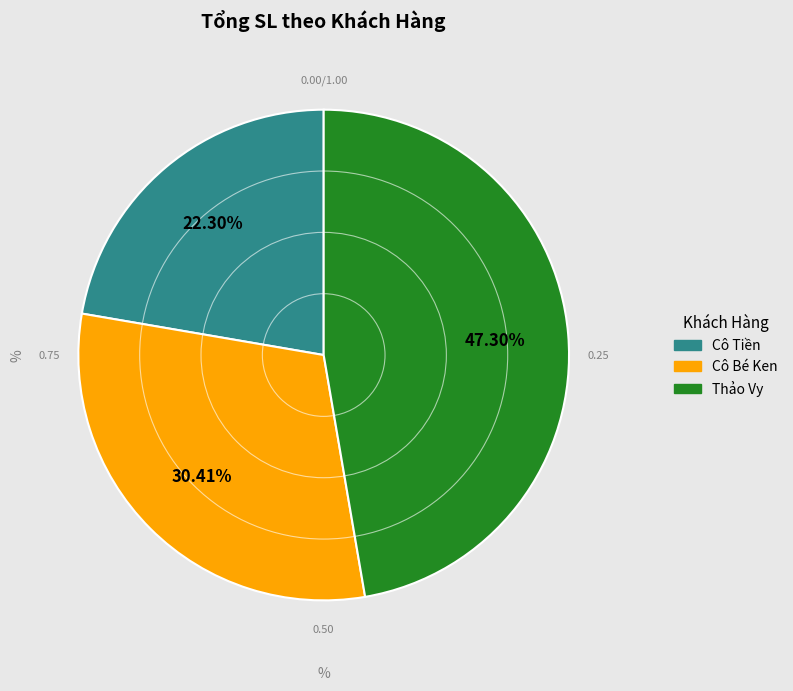

Does any single category account for the majority?

No